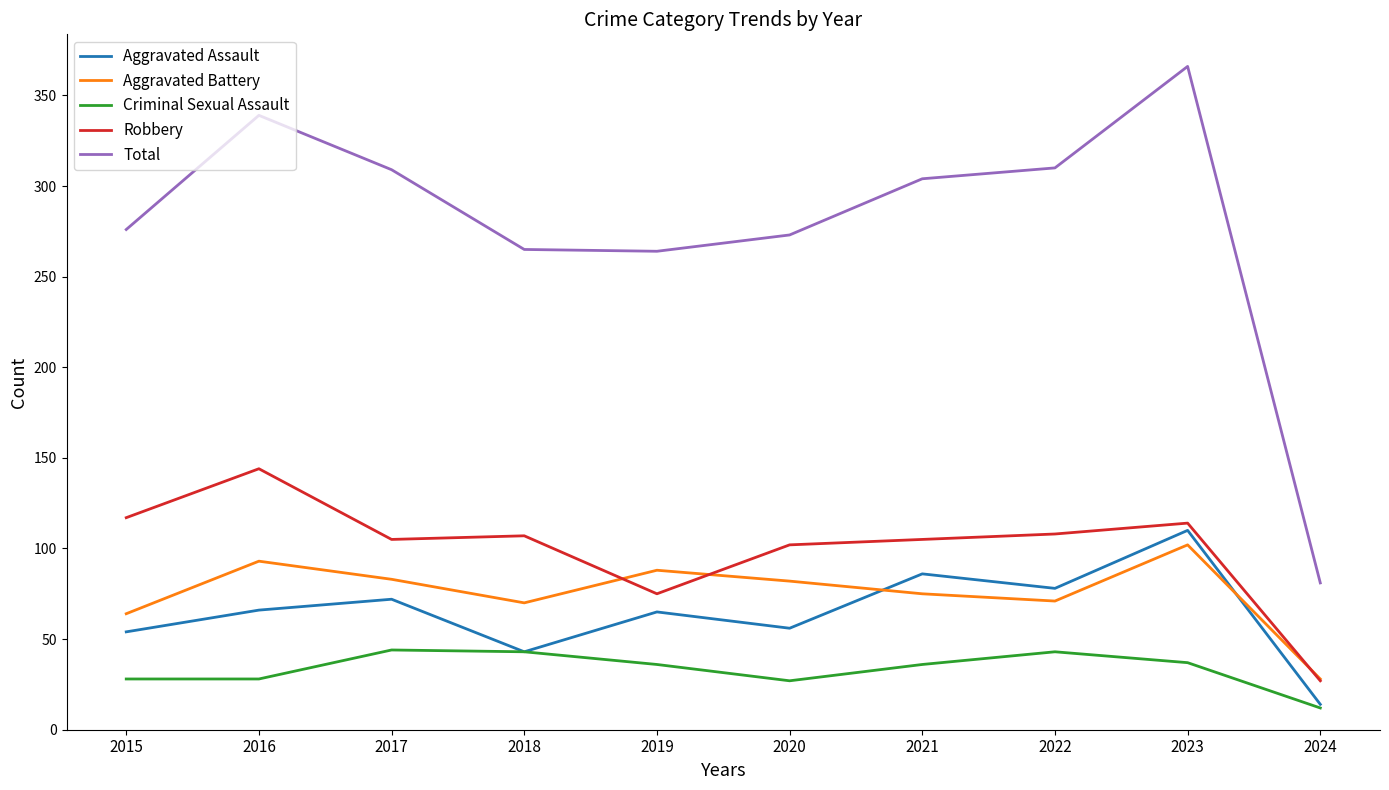

True or false: Criminal Sexual Assault has a value of 9 at 2020.

False